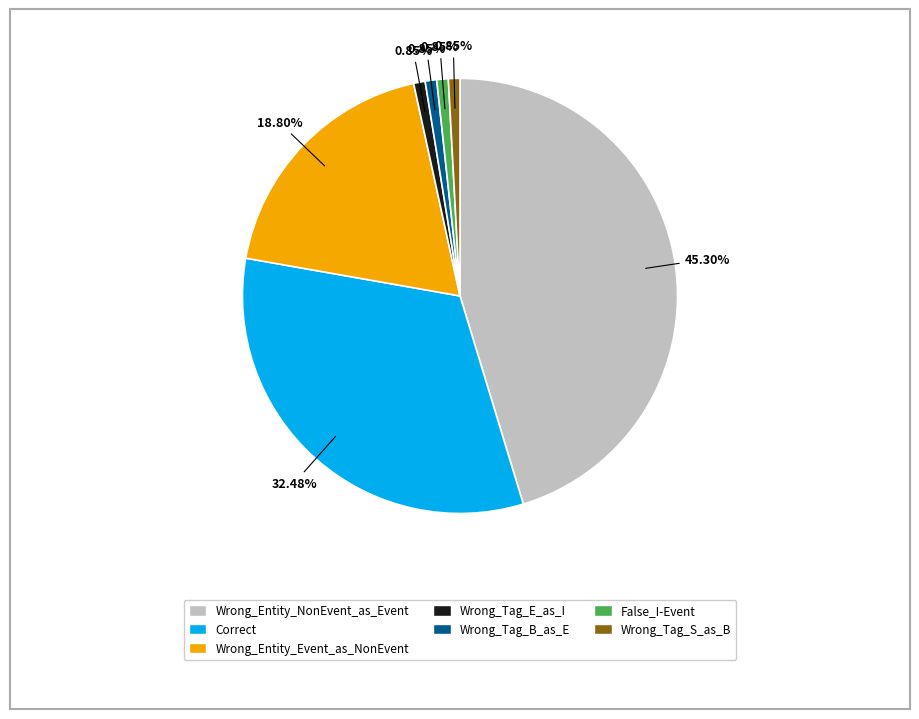

To the nearest percent, what is the difference between the Wrong_Tag_E_as_I and Correct slice percentages?

32%